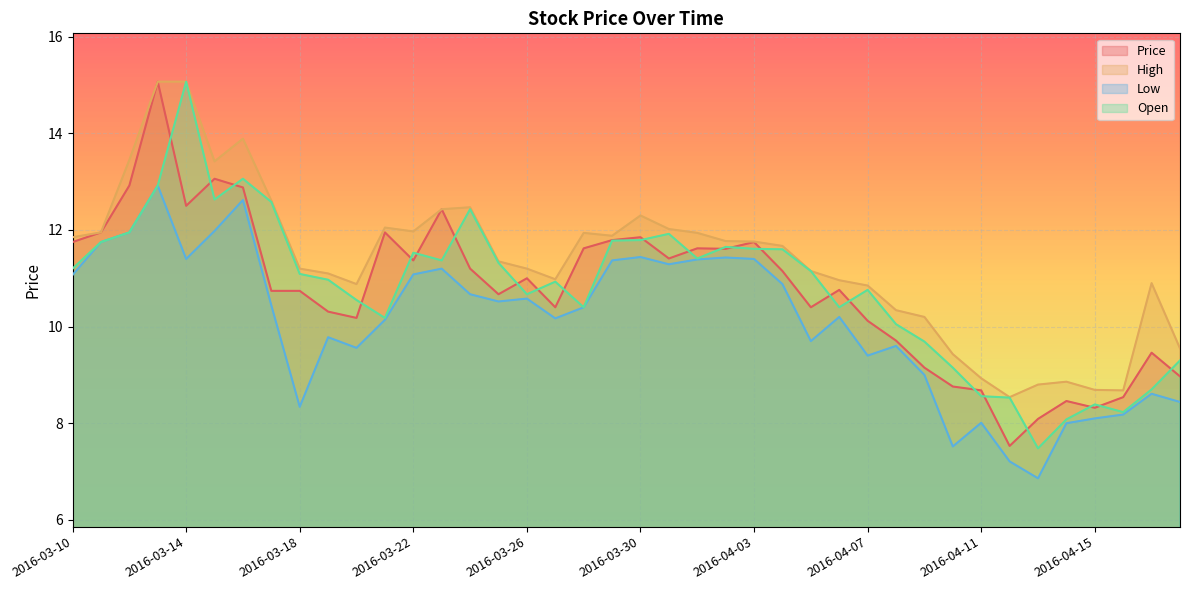

At which label does Low reach its minimum?

2016-04-13